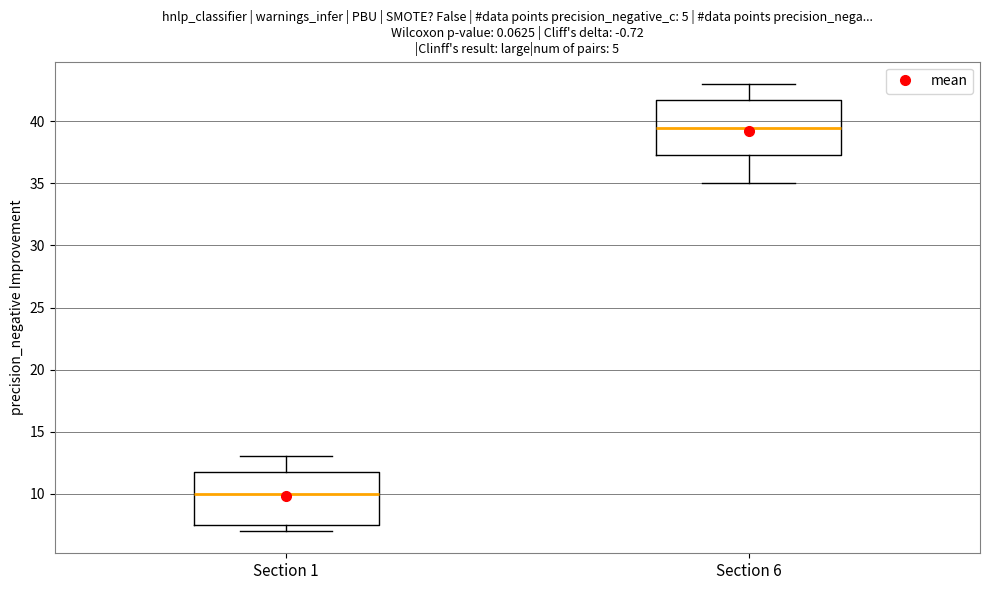

Where does the lower whisker of the box for Section 6 end on the y-axis? The values are not printed on the chart, so give them approximately, as read against the axis.

35.0